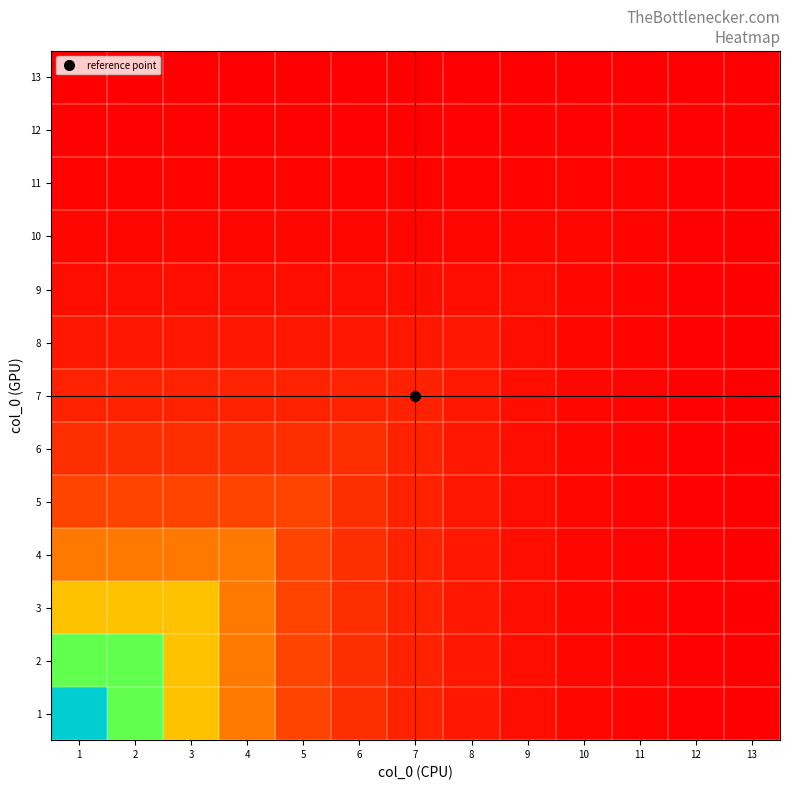

Which category has the lowest value across all series?

1